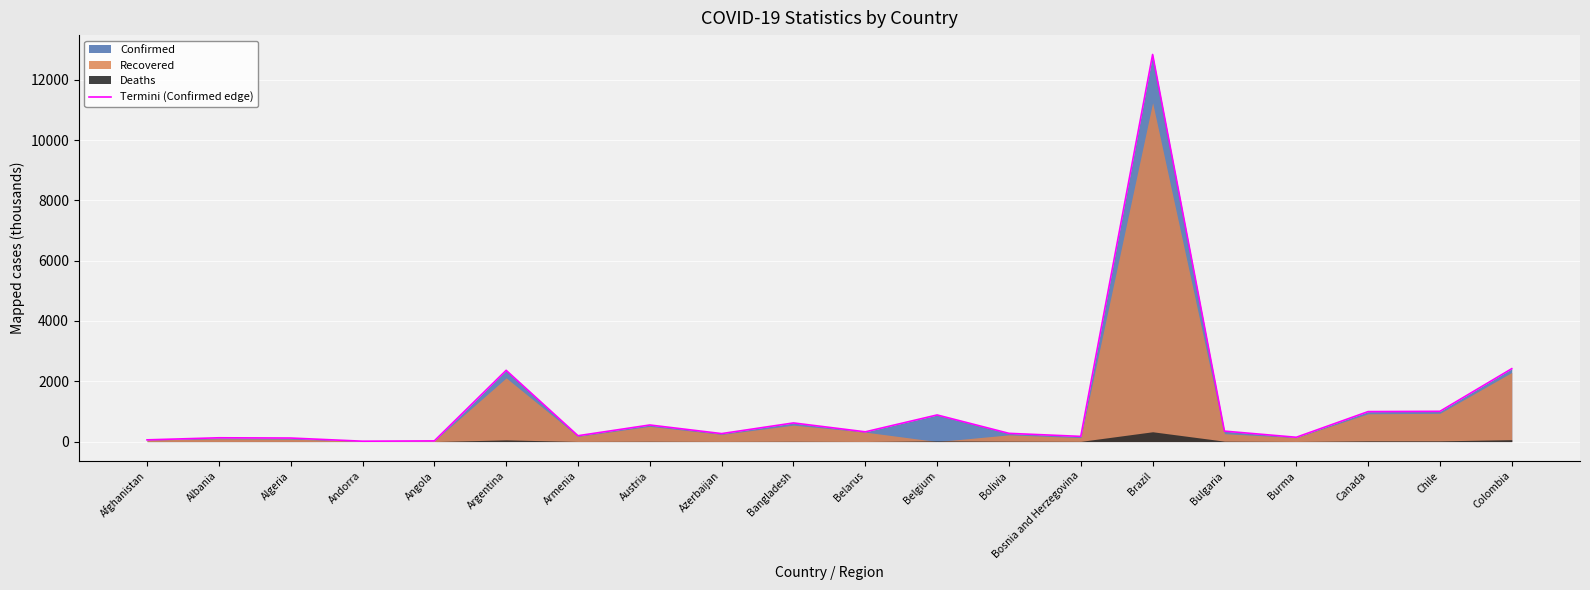

At which category does the chart reach its peak across all series?

Brazil